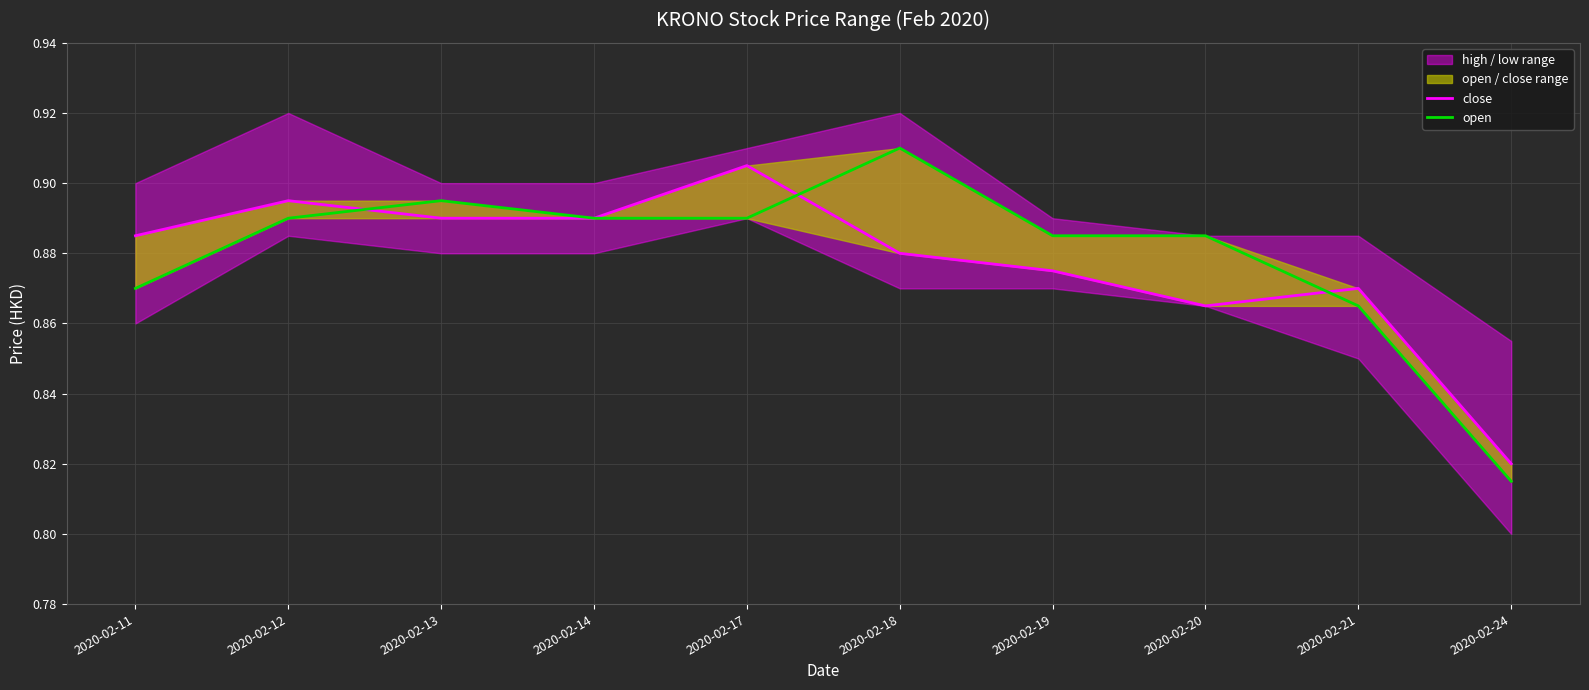

Is this an area chart (filled region under the line)?

No